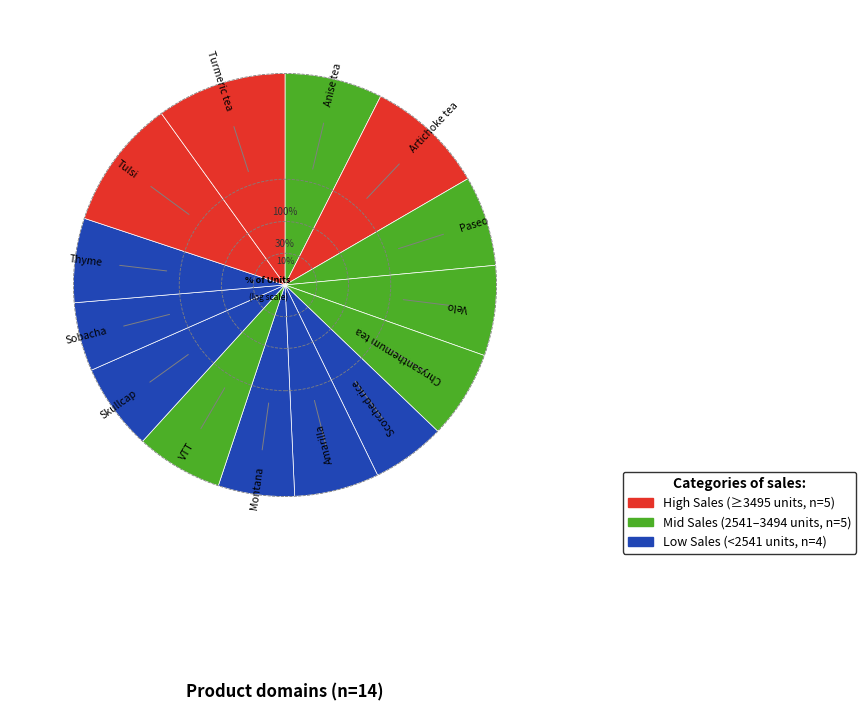

How many slices are in this pie chart?

14